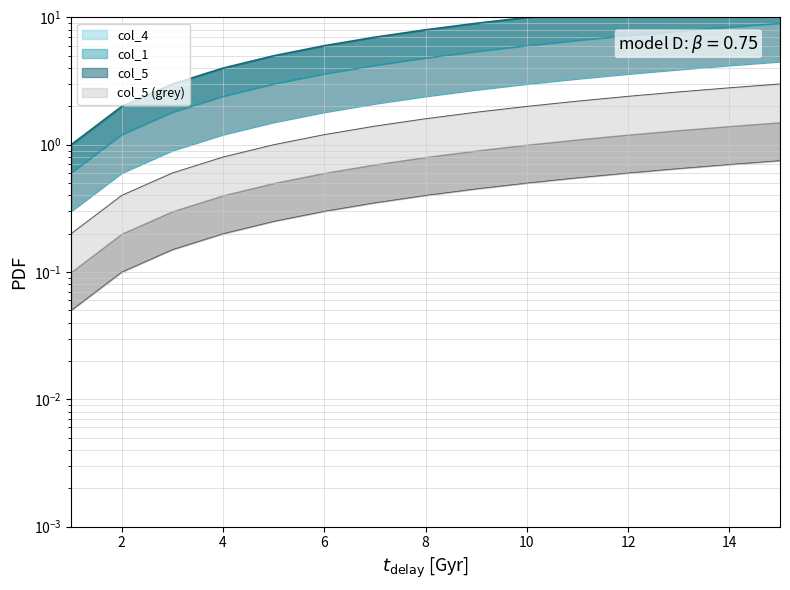

True or false: col_4 and col_1 intersect in this chart.

False